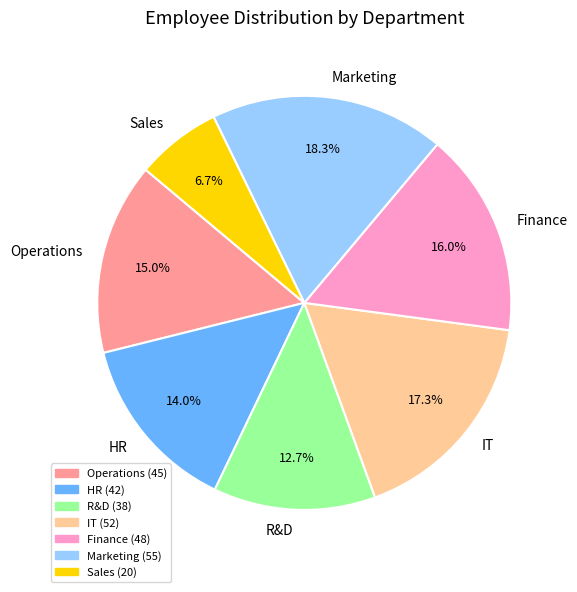

True or false: HR accounts for 14% of the total.

True